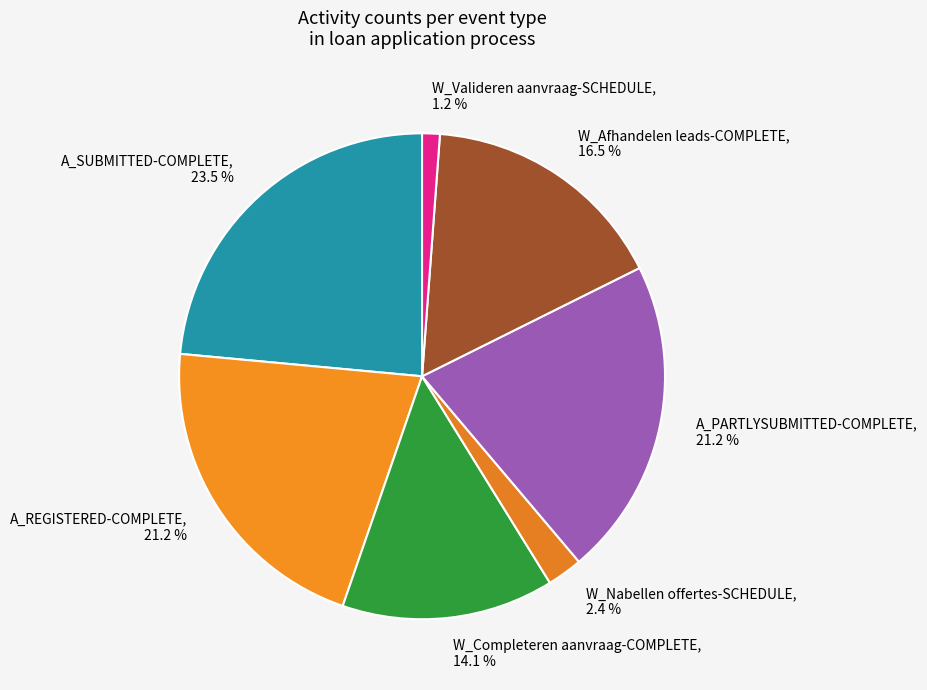

What is the smallest slice in the pie chart?

W_Valideren aanvraag-SCHEDULE, 1.2 %